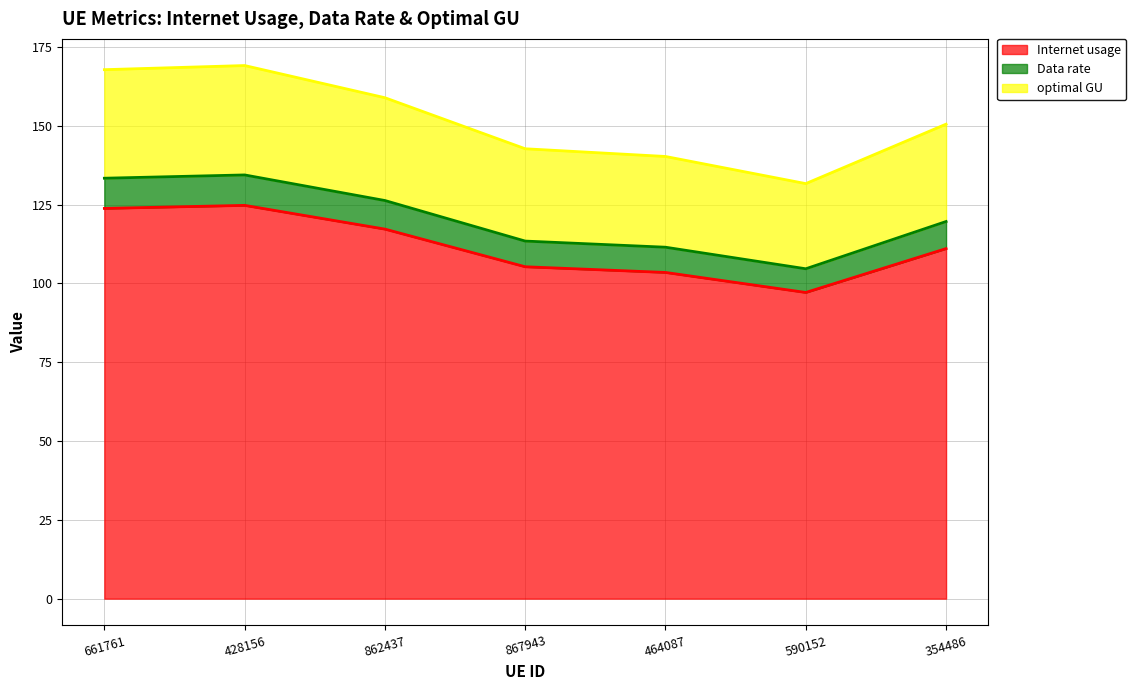

Where does the Data rate series first go above 111?

661761